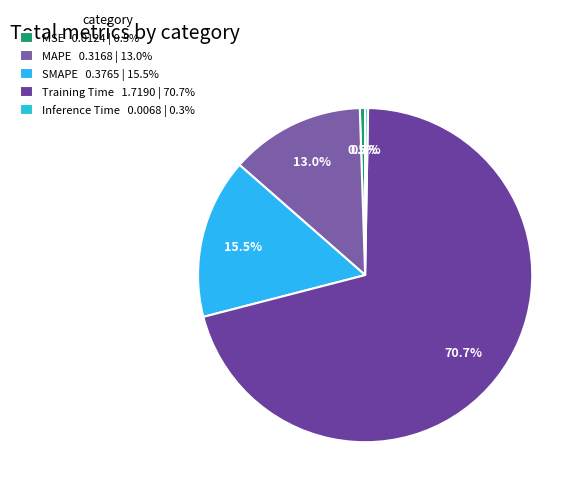

How many segments does this pie chart have?

5